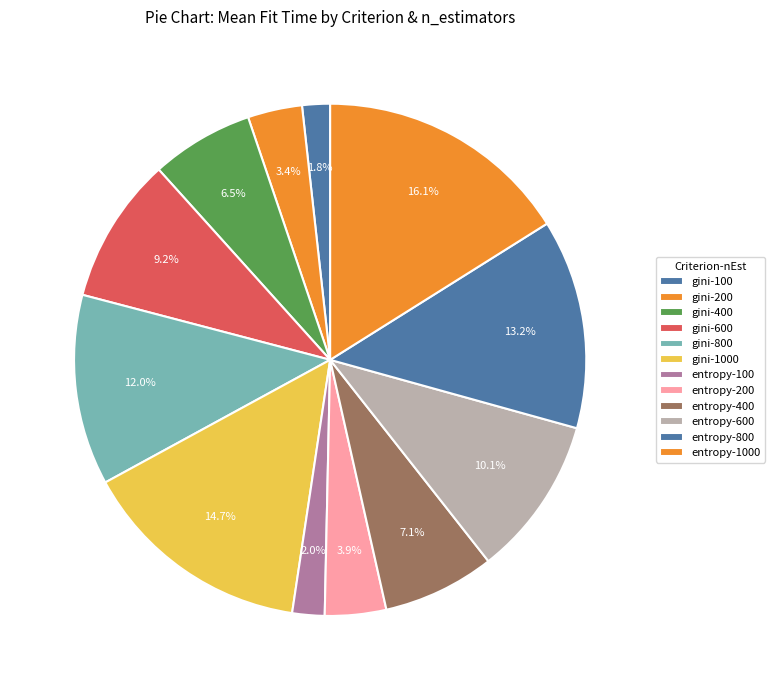

Rank the categories by value from lowest to highest.

gini-100, entropy-100, gini-200, entropy-200, gini-400, entropy-400, gini-600, entropy-600, gini-800, entropy-800, gini-1000, entropy-1000